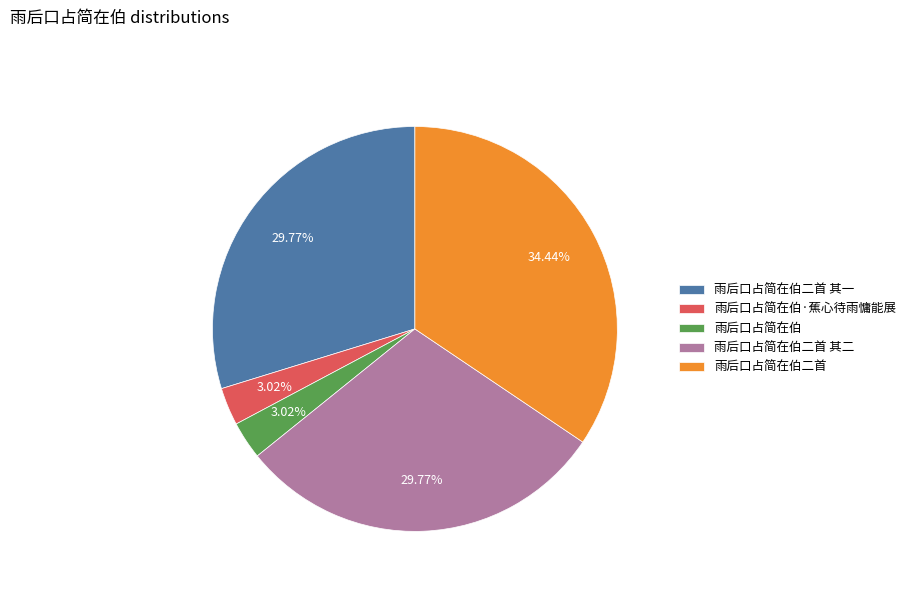

How many segments does this pie chart have?

5